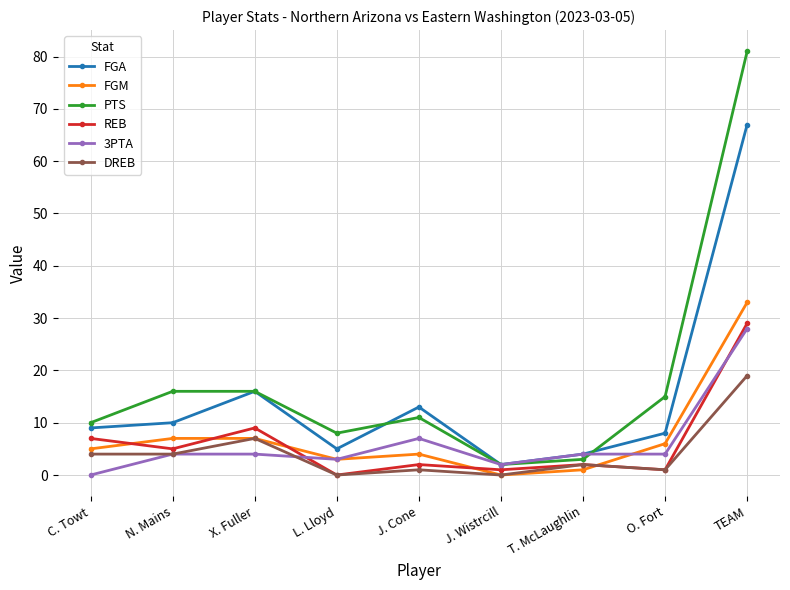

Reading left to right, transcribe all the data shown in this chart.

FGA: C. Towt=9	N. Mains=10	X. Fuller=16	L. Lloyd=5	J. Cone=13	J. Wistrcill=2	T. McLaughlin=4	O. Fort=8	TEAM=67
FGM: C. Towt=5	N. Mains=7	X. Fuller=7	L. Lloyd=3	J. Cone=4	J. Wistrcill=0	T. McLaughlin=1	O. Fort=6	TEAM=33
PTS: C. Towt=10	N. Mains=16	X. Fuller=16	L. Lloyd=8	J. Cone=11	J. Wistrcill=2	T. McLaughlin=3	O. Fort=15	TEAM=81
REB: C. Towt=7	N. Mains=5	X. Fuller=9	L. Lloyd=0	J. Cone=2	J. Wistrcill=1	T. McLaughlin=2	O. Fort=1	TEAM=29
3PTA: C. Towt=0	N. Mains=4	X. Fuller=4	L. Lloyd=3	J. Cone=7	J. Wistrcill=2	T. McLaughlin=4	O. Fort=4	TEAM=28
DREB: C. Towt=4	N. Mains=4	X. Fuller=7	L. Lloyd=0	J. Cone=1	J. Wistrcill=0	T. McLaughlin=2	O. Fort=1	TEAM=19